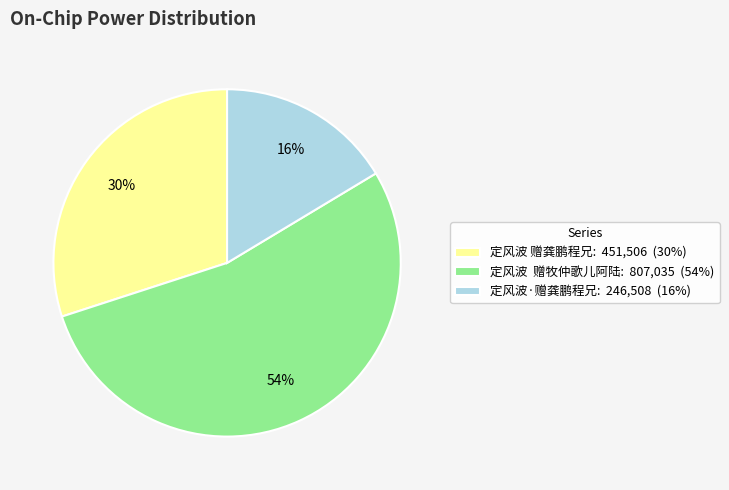

Is there any slice that represents more than half of the pie?

Yes